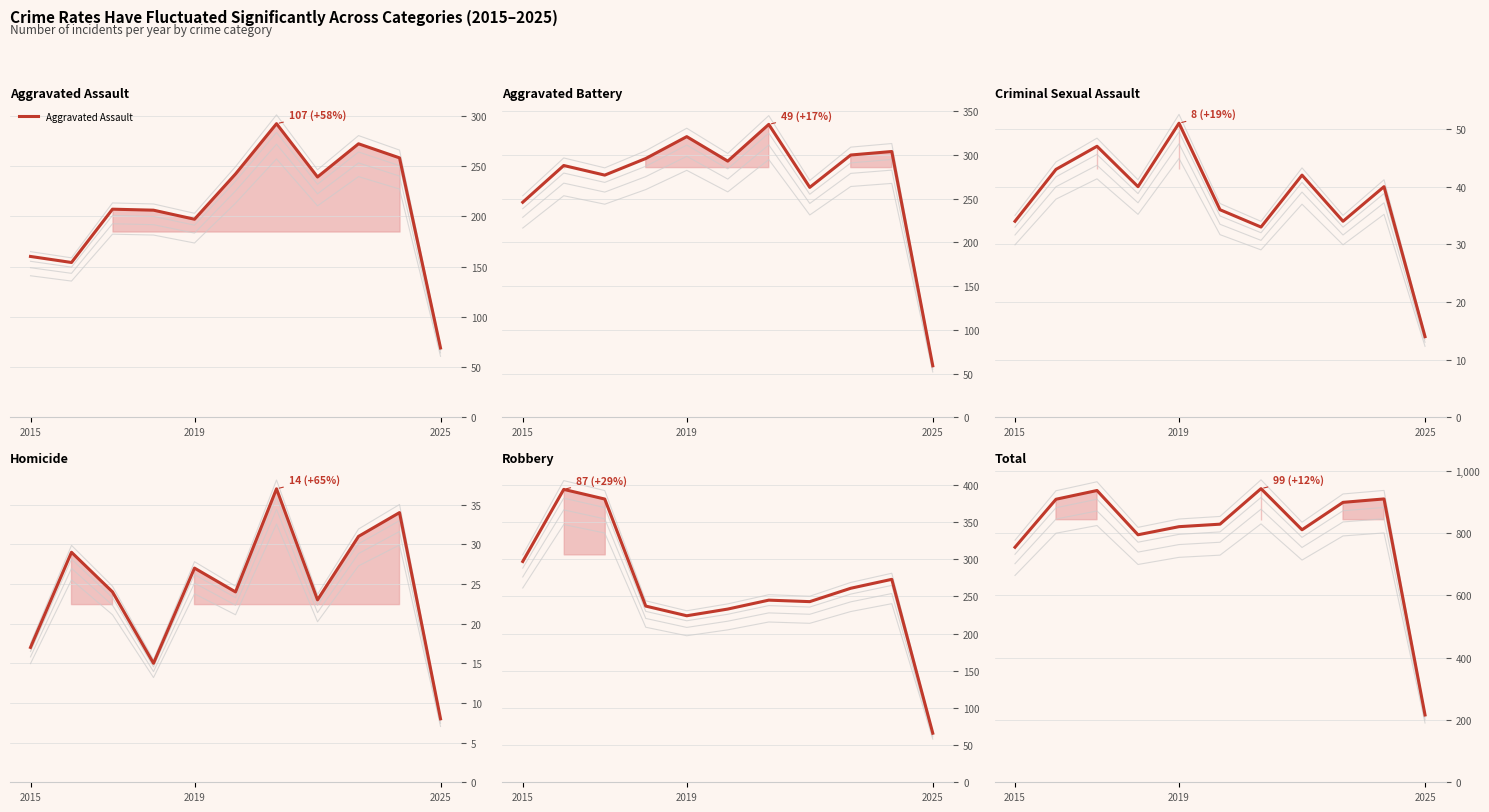

How many interior local peaks does the Total series have?

3